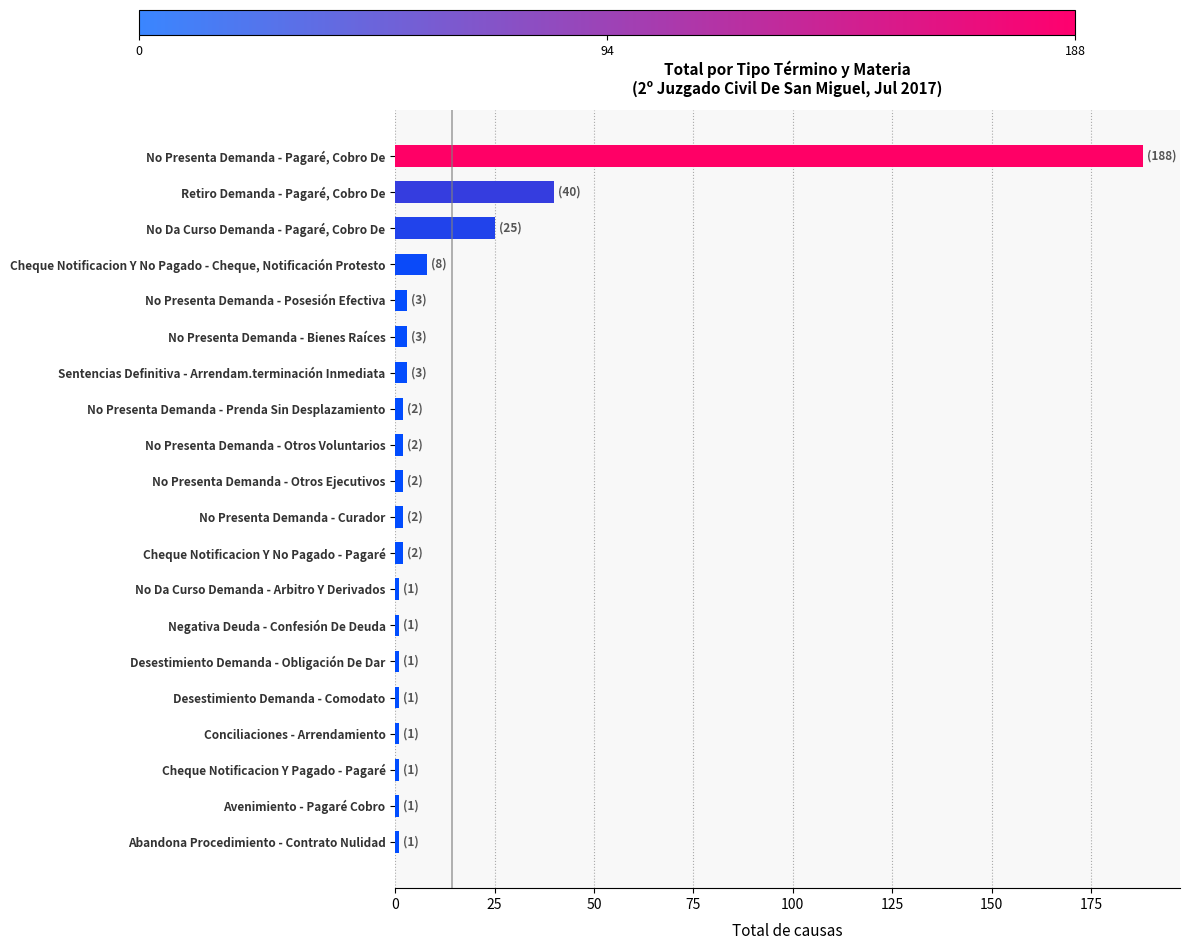

What is the sum of all values?

288